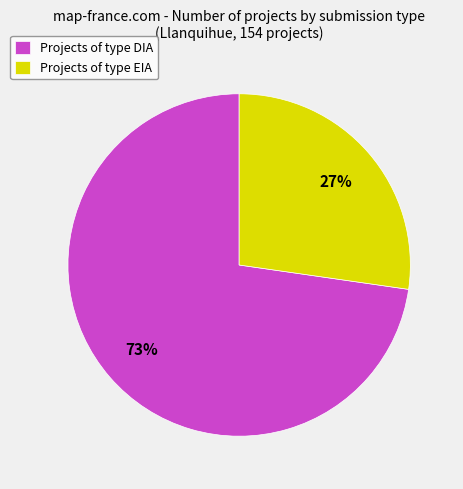

Do Projects of type DIA and Projects of type EIA together represent more than half of the pie?

Yes